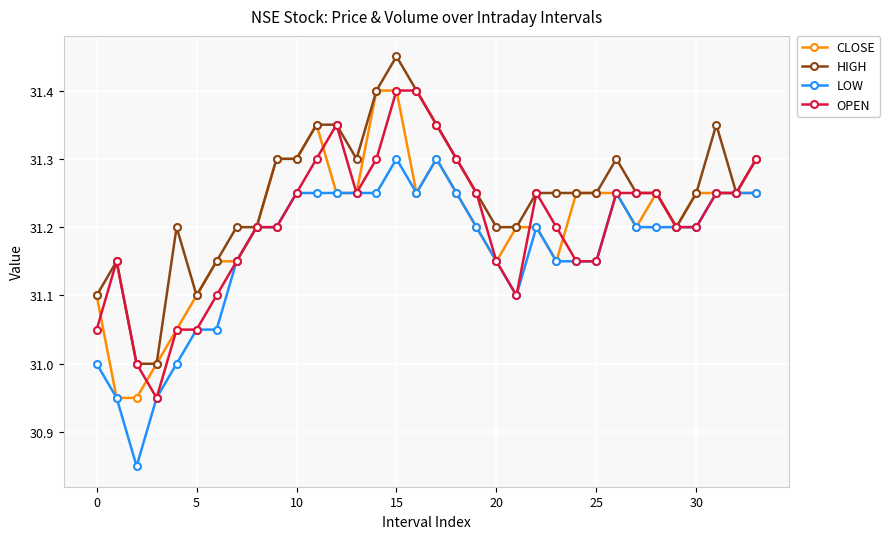

True or false: LOW has more than 1 points higher than both neighbors.

True